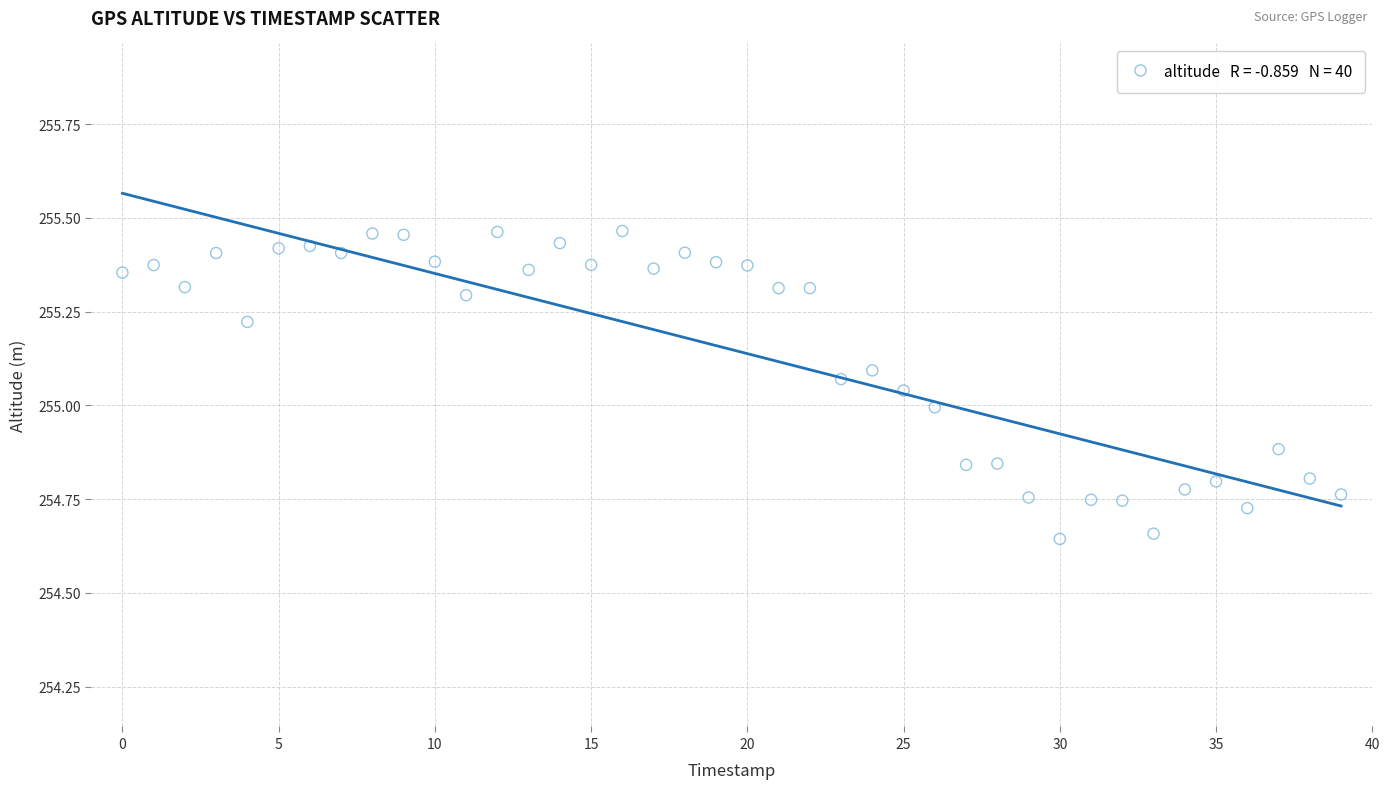

What is the range of Y values (max minus min)?

0.8